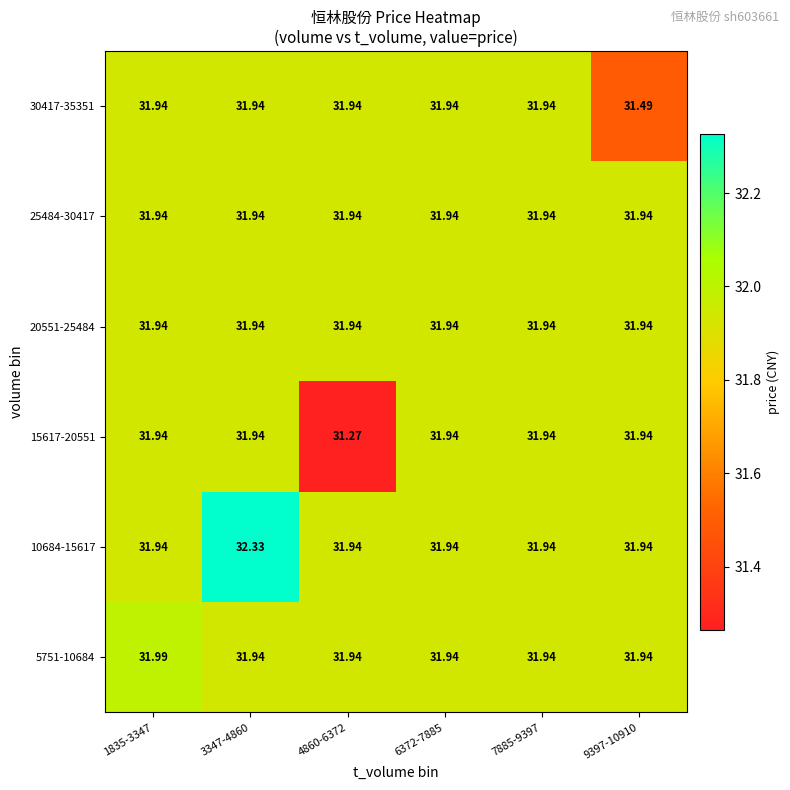

Is the value of 25484-30417 at 4860-6372 greater than the value of 5751-10684 at 1835-3347?

No